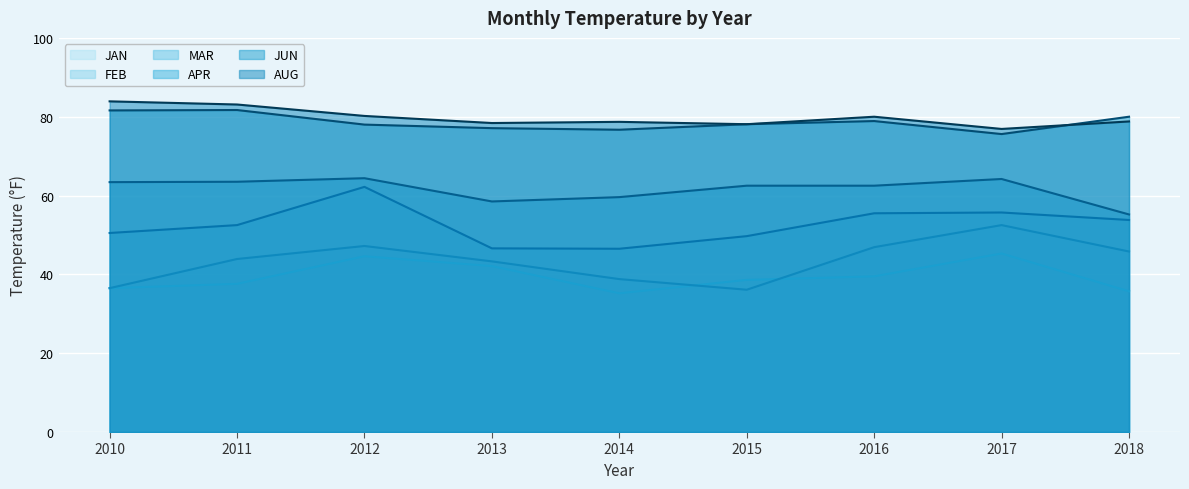

What is the difference between the highest and lowest values at 2015?

42.0